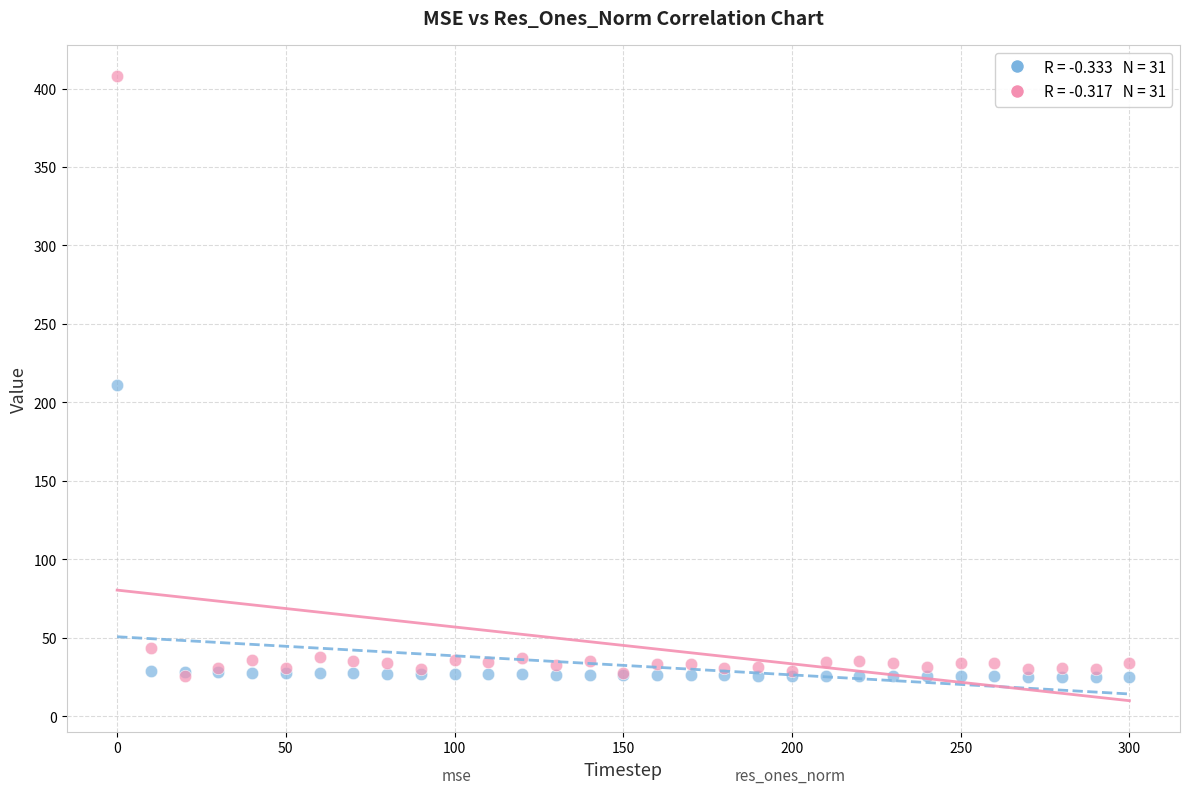

Across all series, what Y value is closest to 216?

211.0